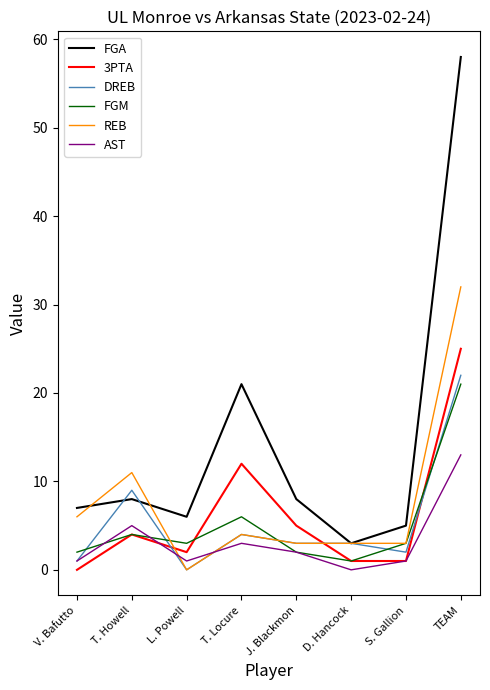

Is it true that FGM equals 6 at T. Locure?

True